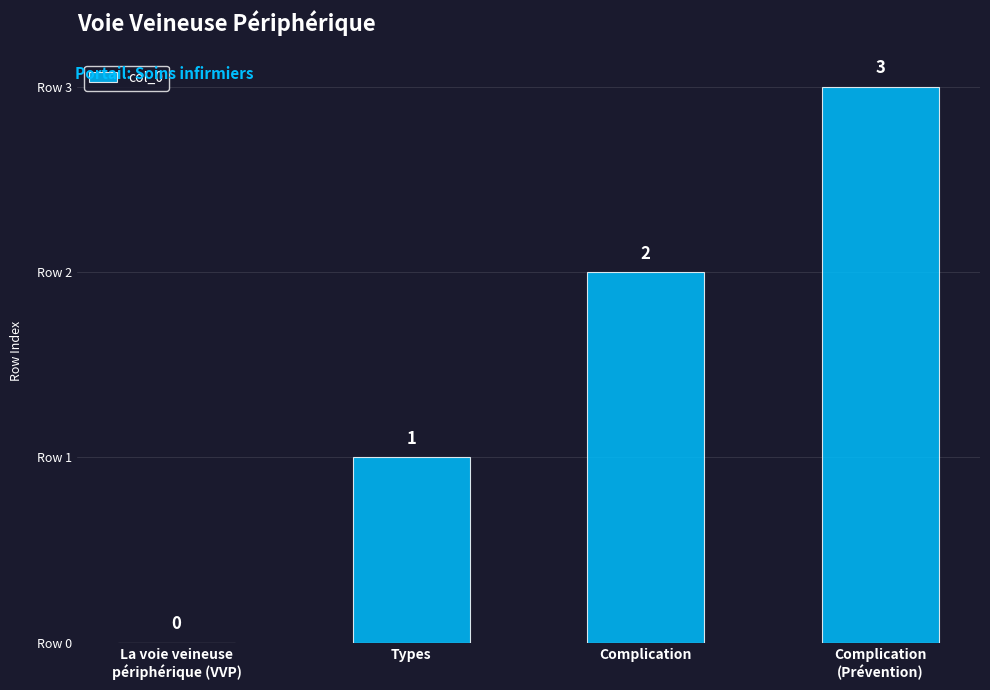

How many values are between 1 and 3?

3